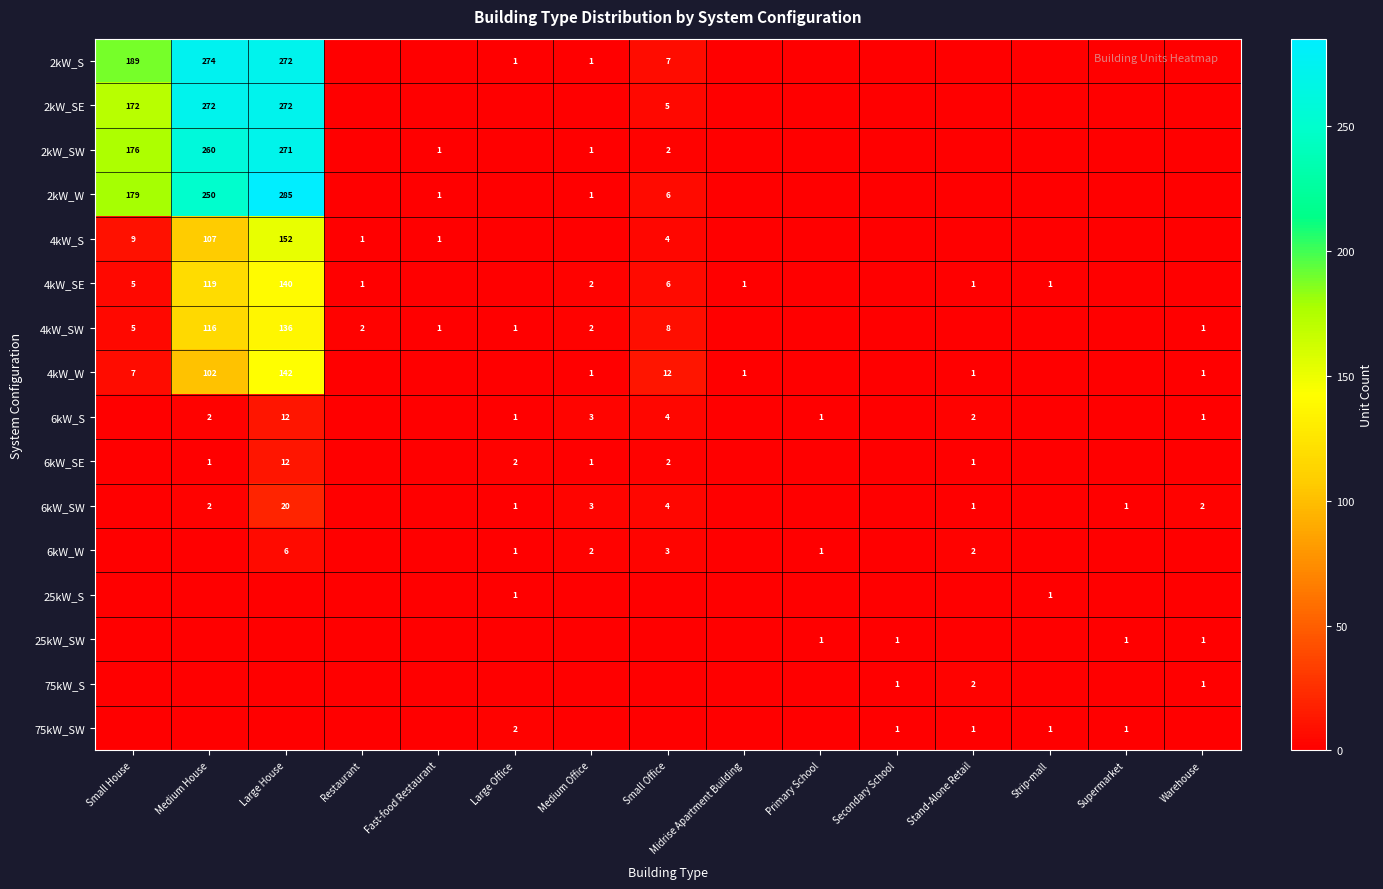

Which has a higher value, Restaurant or Warehouse?

Restaurant